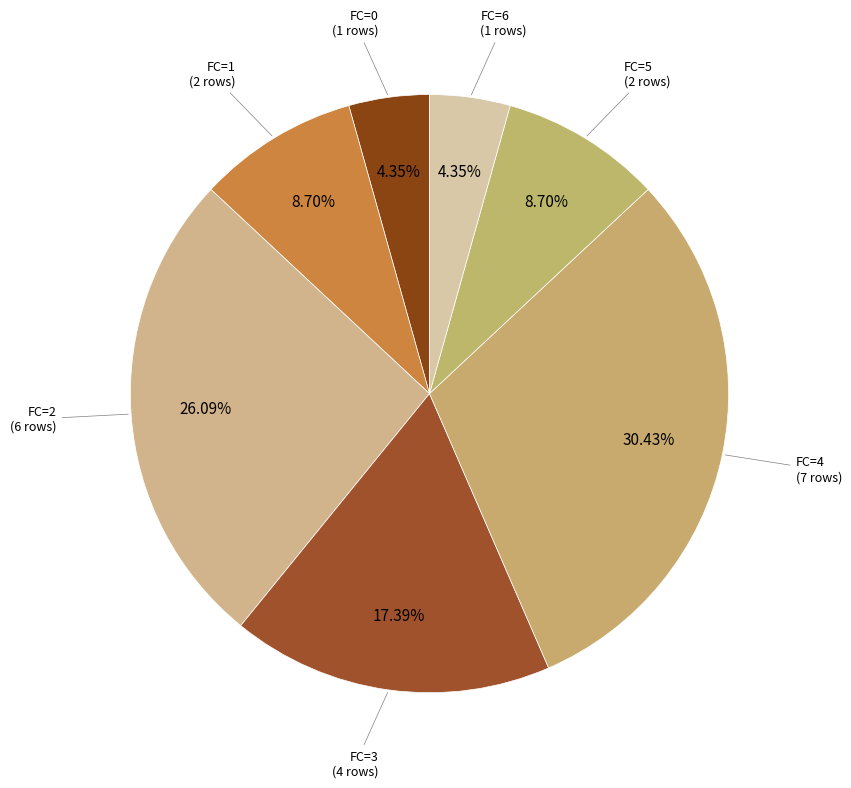

Which has a higher value, FC=3 or FC=5?

FC=3